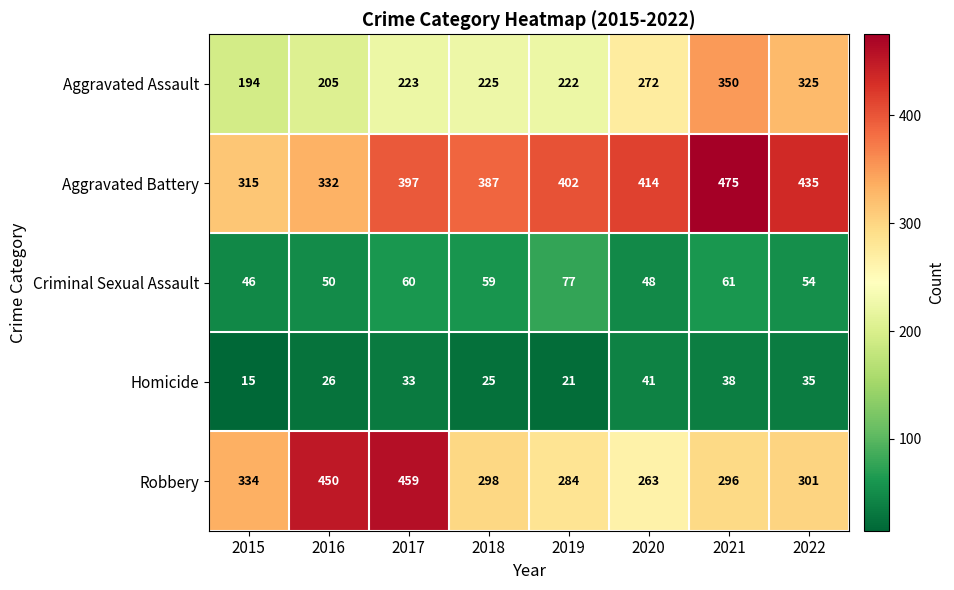

What is the smallest value displayed?

15